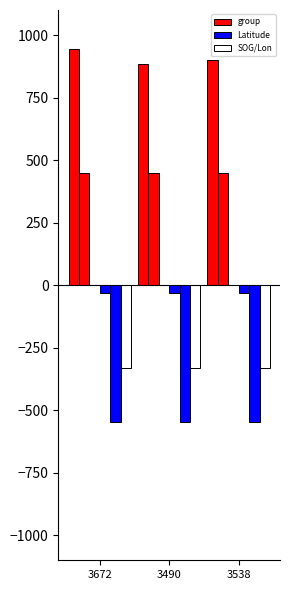

How many distinct data groups are displayed?

5